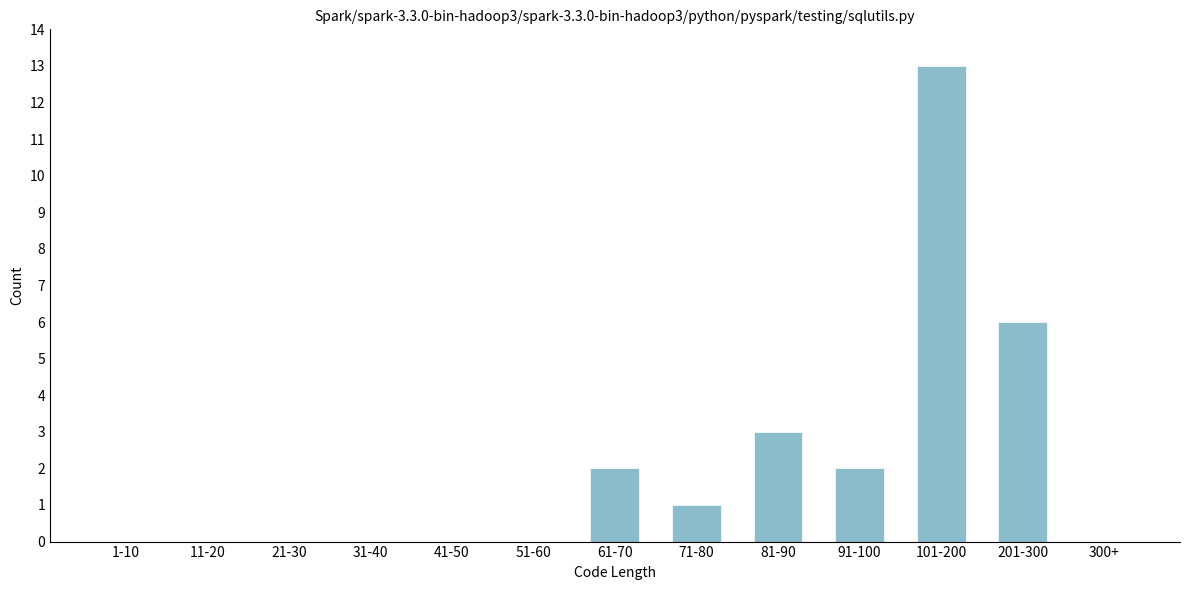

Reading left to right, what are all the values shown in this chart?

1-10=0	11-20=0	21-30=0	31-40=0	41-50=0	51-60=0	61-70=2	71-80=1	81-90=3	91-100=2	101-200=13	201-300=6	300+=0